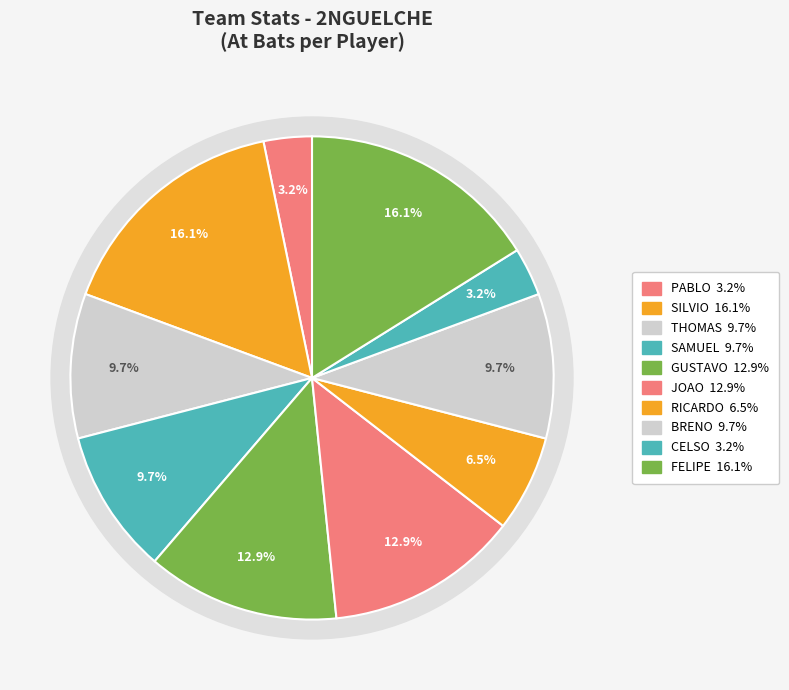

What percentage is the GUSTAVO_SUNADA SUNADA slice, to the nearest percent?

13%